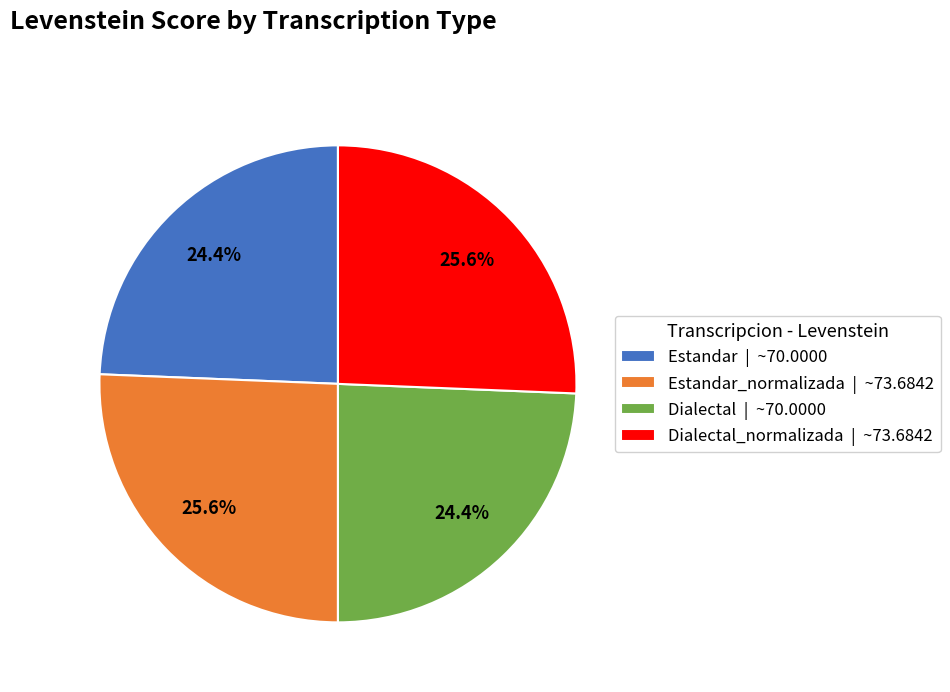

What is the total percentage of Estandar_normalizada | ~73.6842 and Dialectal | ~70.0000?

50.0%